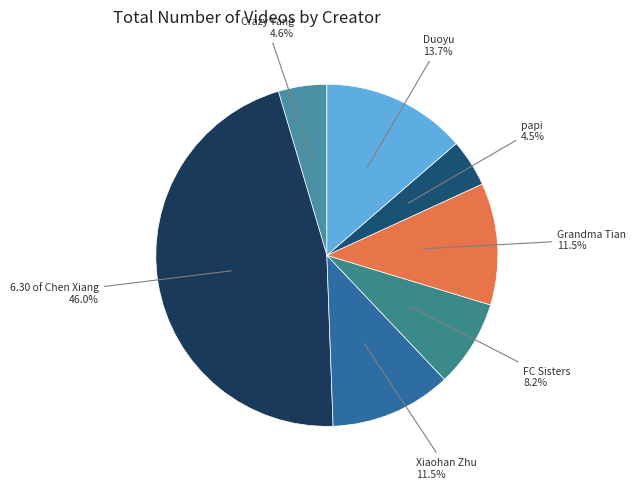

Which category has the biggest portion of the pie?

6.30 of Chen Xiang